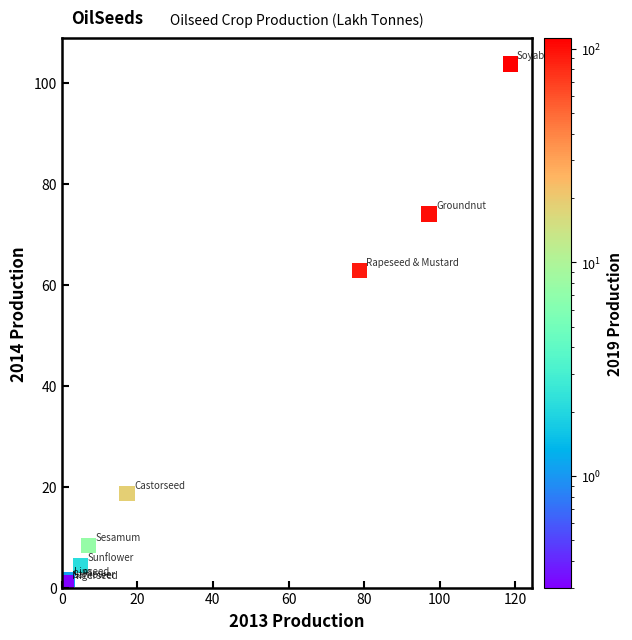

What Y value in the scatter plot is closest to 52?

62.8